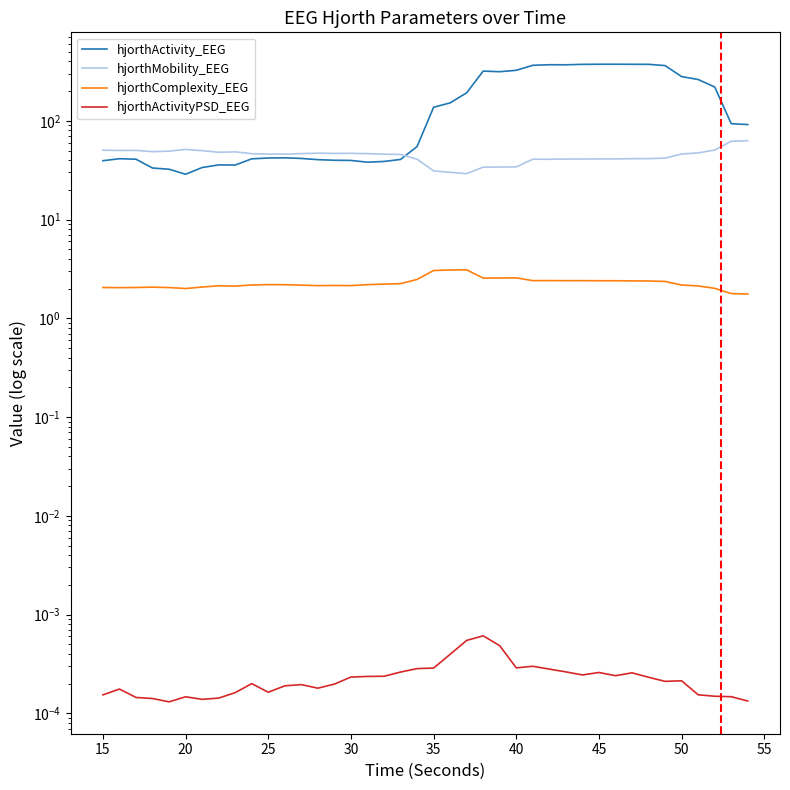

Reading right to left, list all the values displayed in this chart.

hjorthActivity_EEG: 91.6	93.6	220.3	262.0	280.4	362.5	373.2	373.6	374.3	374.1	372.9	369.3	369.7	364.9	324.8	314.4	318.8	192.2	151.9	137.2	54.9	40.6	38.8	38.1	39.7	39.9	40.4	41.6	42.2	42.0	41.2	35.7	35.8	33.7	28.8	32.3	33.3	40.8	41.3	39.4
hjorthMobility_EEG: 62.8	62.2	50.6	47.3	46.1	41.9	41.4	41.4	41.1	41.1	41.0	41.0	40.8	40.8	34.1	34.0	34.0	29.2	30.1	31.1	40.9	45.6	45.9	46.5	46.8	46.8	47.1	46.5	46.0	46.1	46.4	48.5	48.0	49.9	51.3	49.3	48.7	50.2	50.1	50.4
hjorthComplexity_EEG: 1.8	1.8	2.0	2.1	2.2	2.4	2.4	2.4	2.4	2.4	2.4	2.4	2.4	2.4	2.6	2.6	2.6	3.1	3.1	3.0	2.5	2.2	2.2	2.2	2.1	2.2	2.1	2.2	2.2	2.2	2.2	2.1	2.1	2.1	2.0	2.0	2.1	2.1	2.0	2.1
hjorthActivityPSD_EEG: 0.0	0.0	0.0	0.0	0.0	0.0	0.0	0.0	0.0	0.0	0.0	0.0	0.0	0.0	0.0	0.0	0.0	0.0	0.0	0.0	0.0	0.0	0.0	0.0	0.0	0.0	0.0	0.0	0.0	0.0	0.0	0.0	0.0	0.0	0.0	0.0	0.0	0.0	0.0	0.0